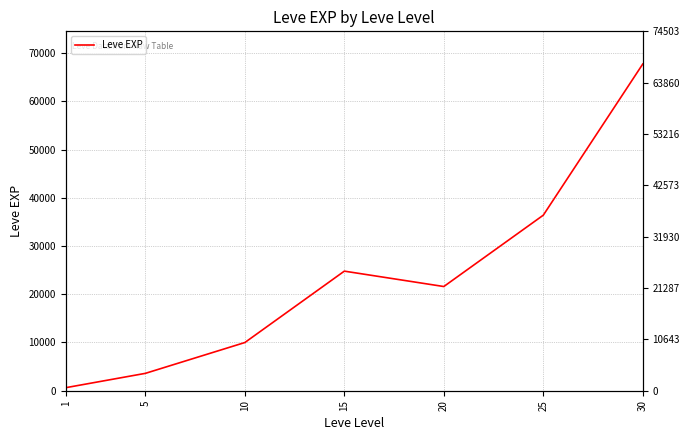

What is the difference between the maximum and minimum values?

67100